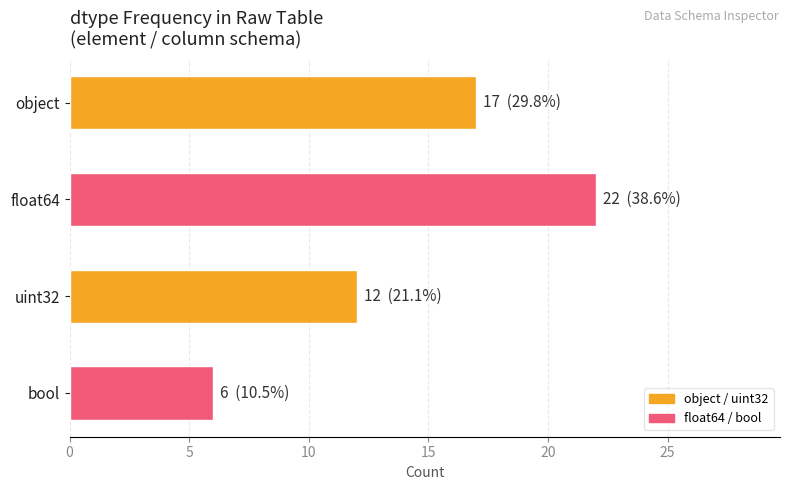

How many distinct data groups are displayed?

1